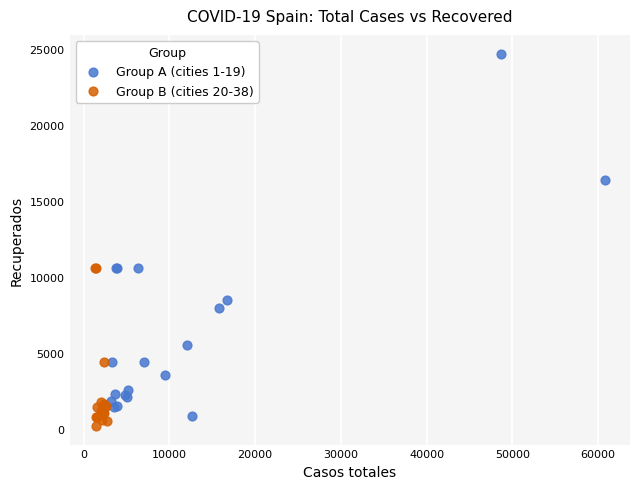

Which series has the largest Y range (max minus min)?

Group A (cities 1-19)